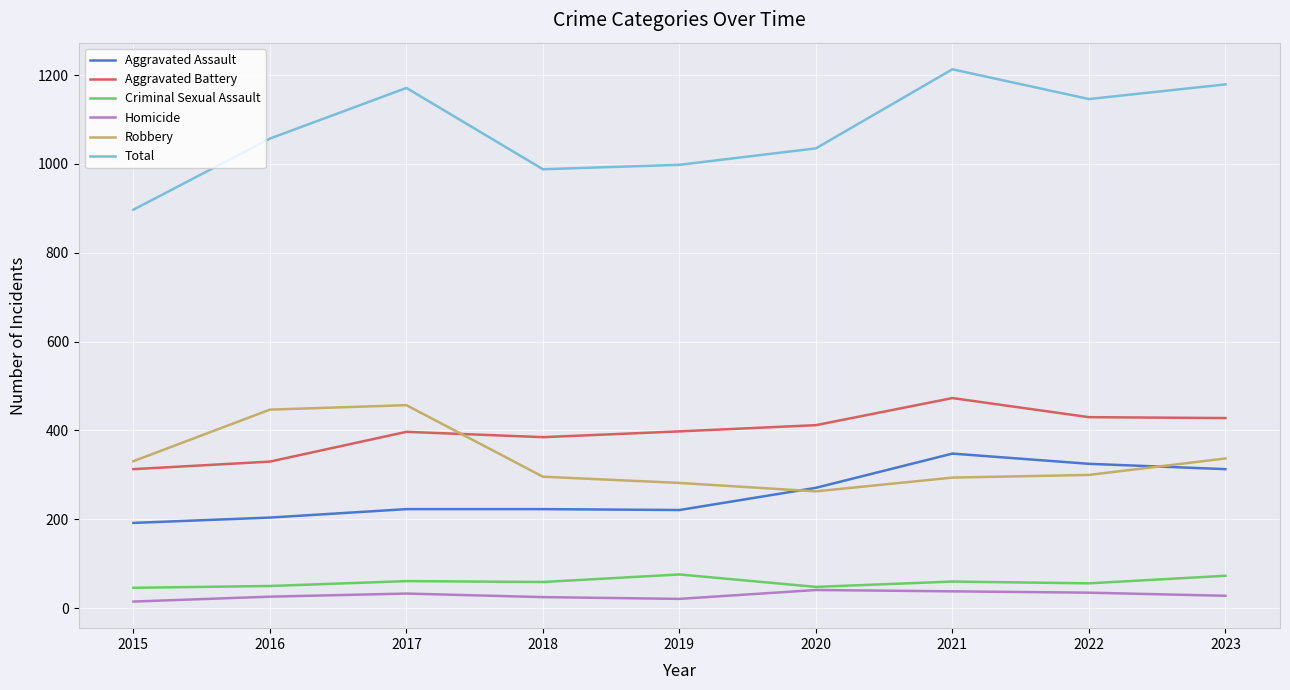

The Homicide series shows 41 at 2020. True or false?

True